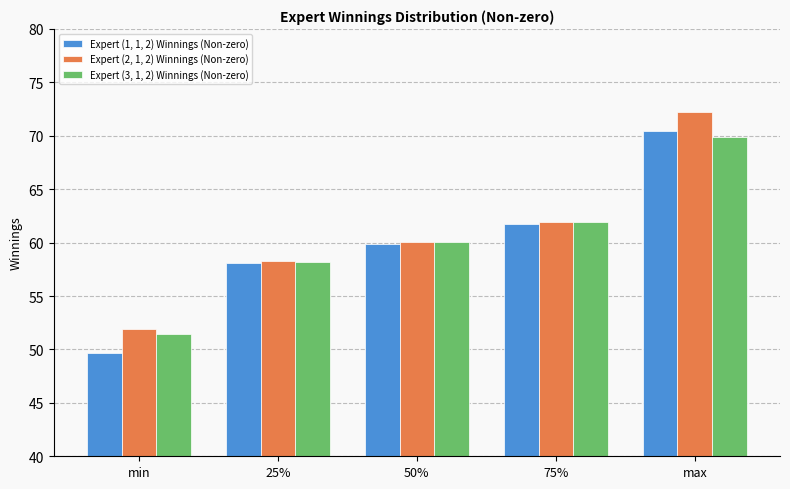

At which category does the chart reach its minimum across all series?

min